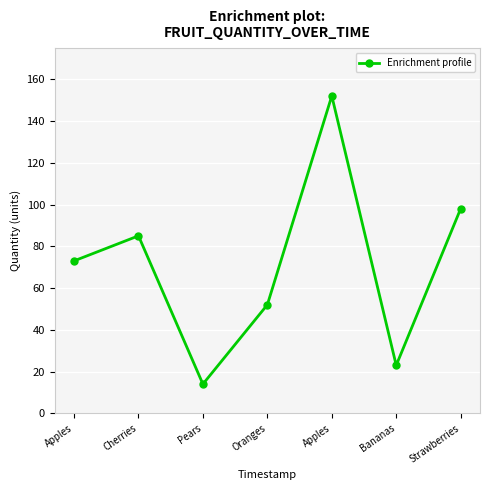

What is the ratio of the value at Bananas to the value at Strawberries?

0.2